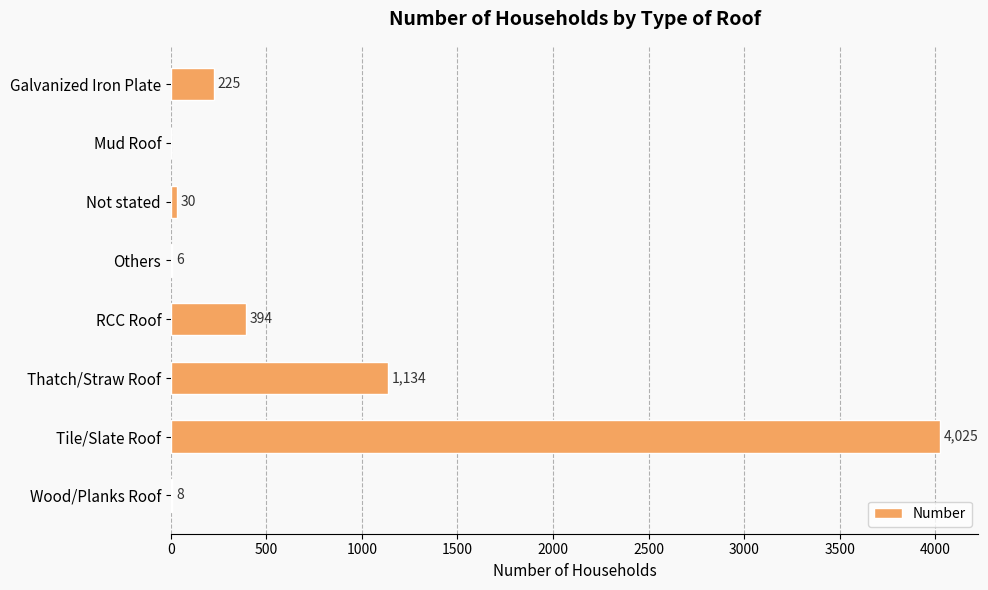

Is it true that the value at Not stated is 30?

True